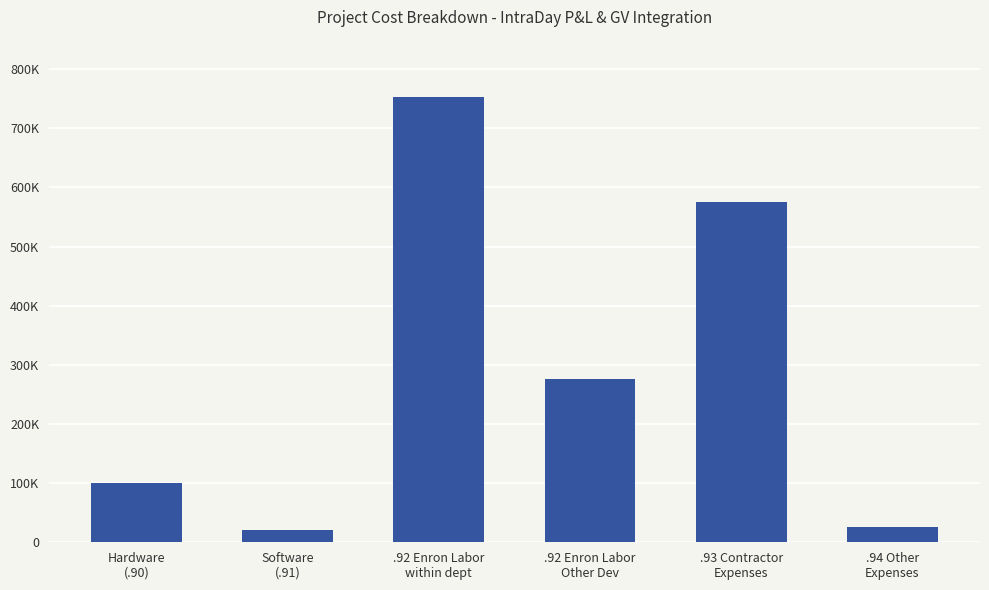

The chart shows a value of 34151.9 at .94 Other
Expenses. True or false?

False